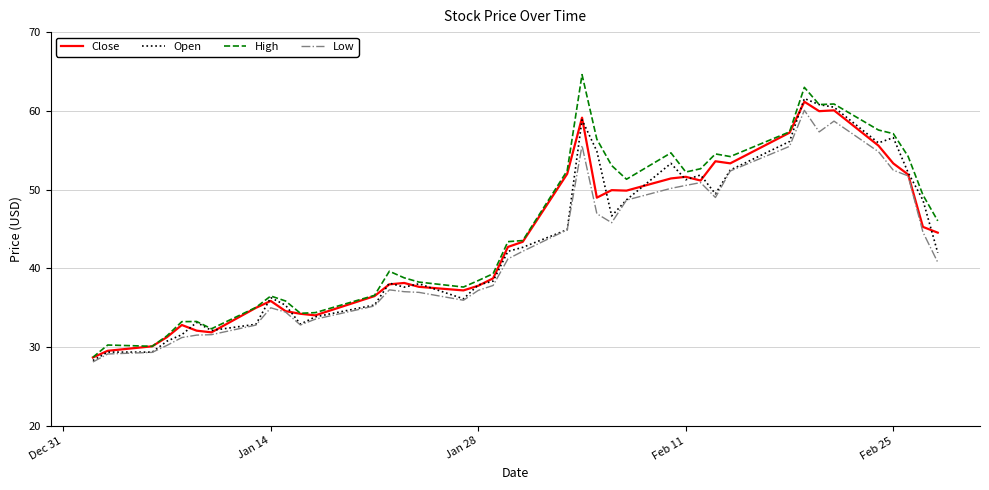

How many values in the High series are below 43?

19